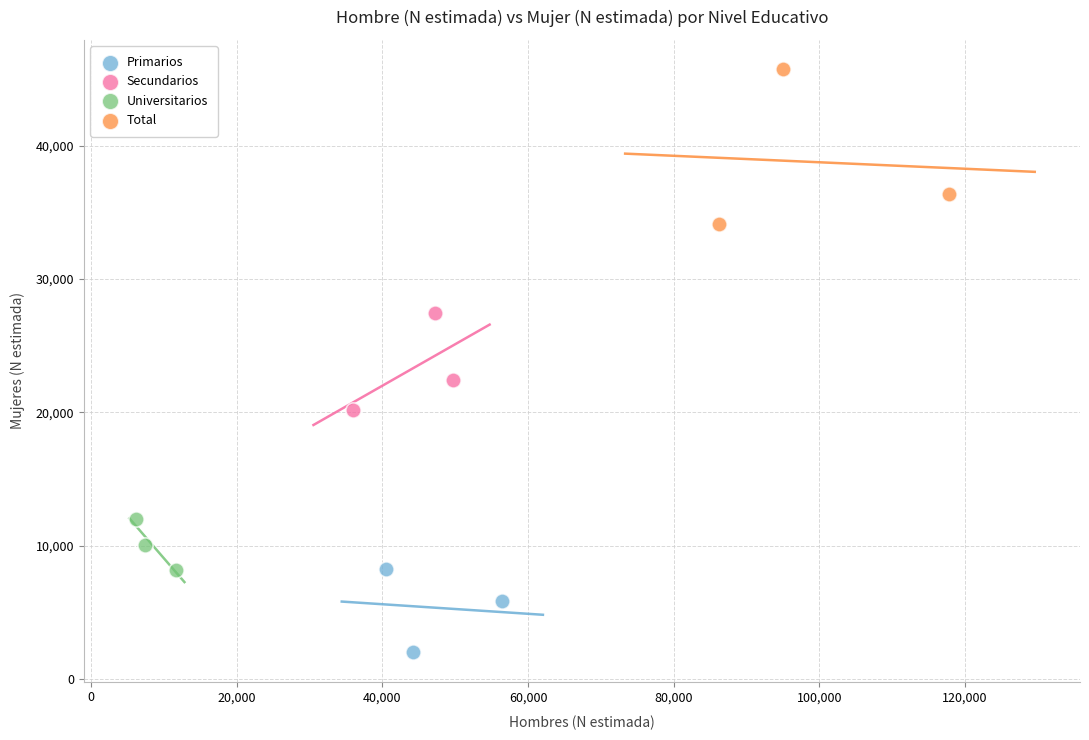

Which series reaches the minimum Y coordinate?

Primarios